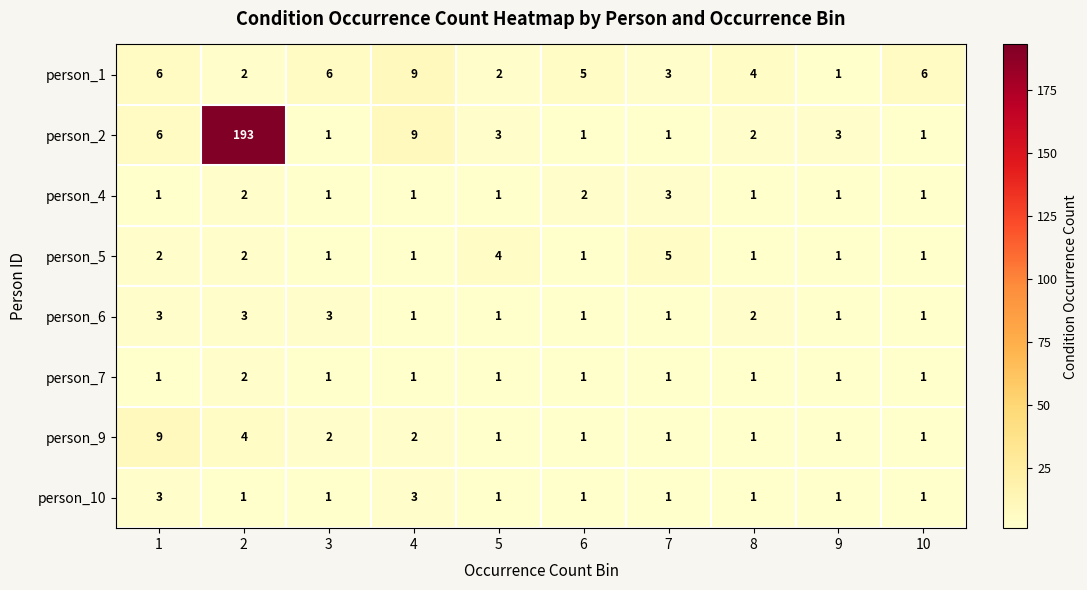

What is the sum of all person_7 values?

11